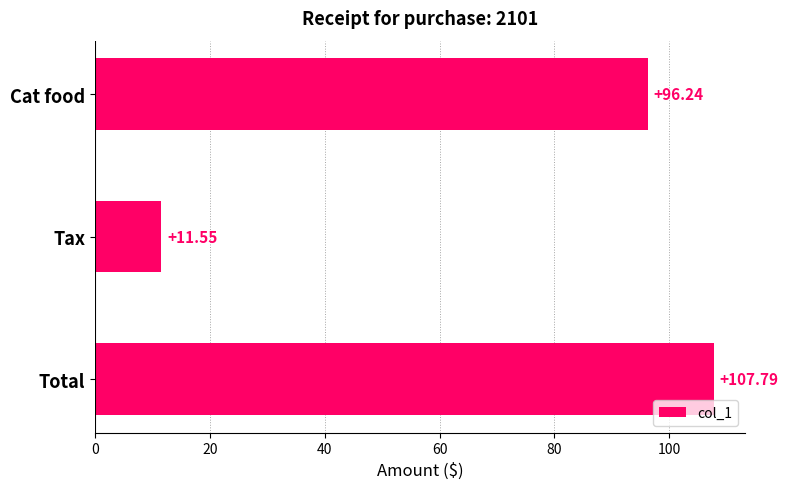

Which category has the lowest value across all series?

Tax